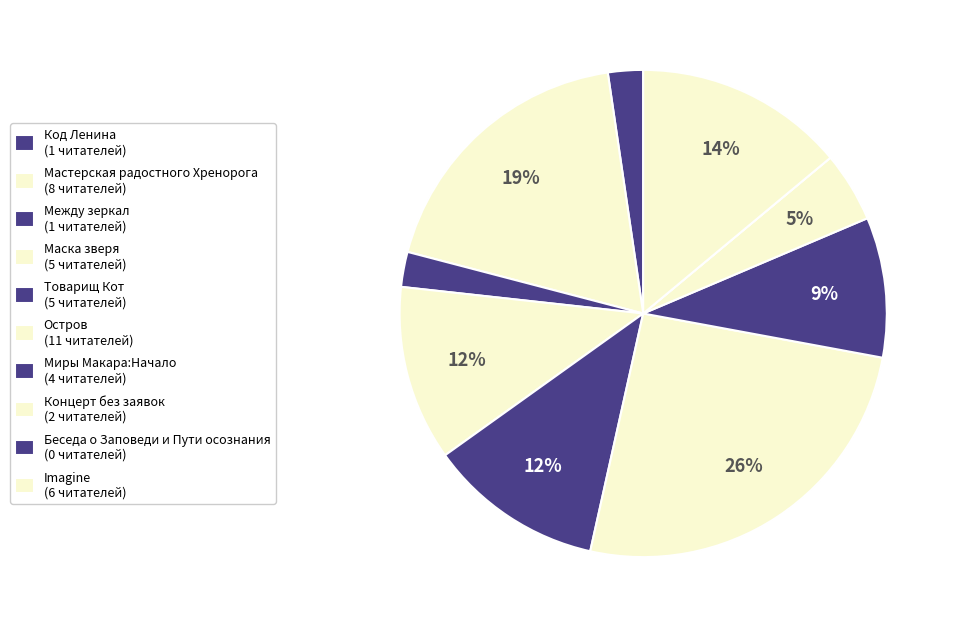

To the nearest percent, what is the combined percentage of Imagine and Товарищ Кот?

26%